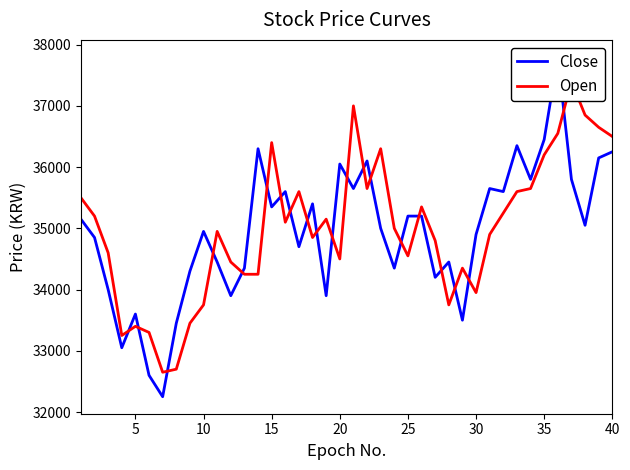

What is the sum of all Open values?

1399550